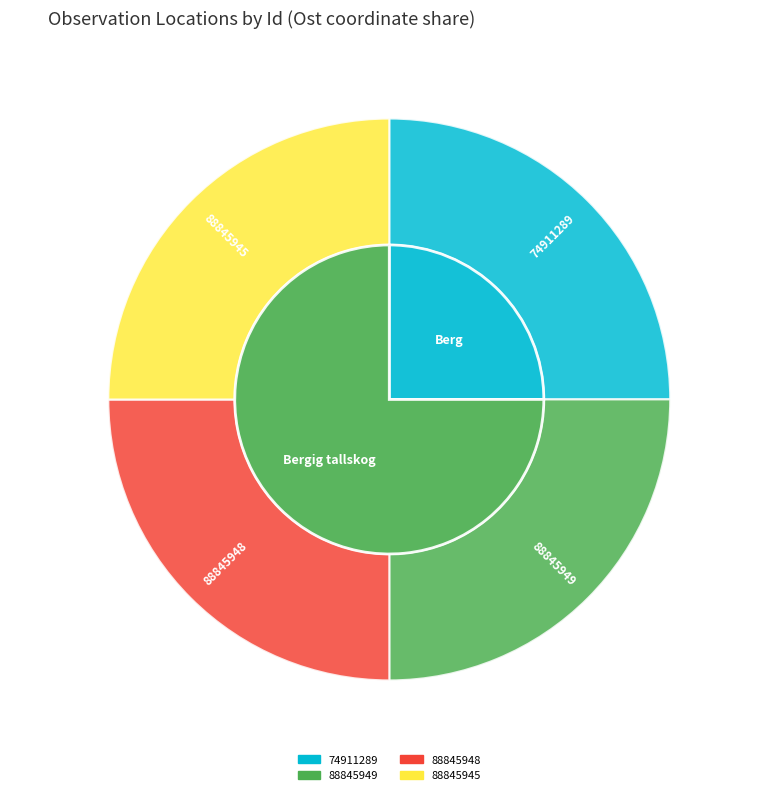

Count the number of slices in the pie.

4